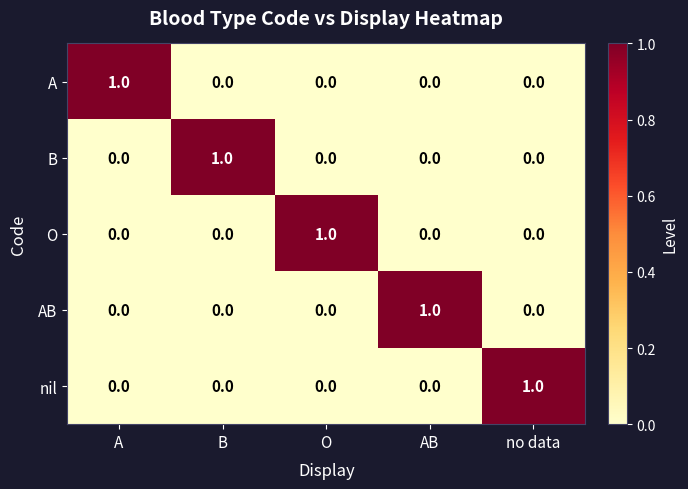

At how many categories does at least one series exceed 0?

5